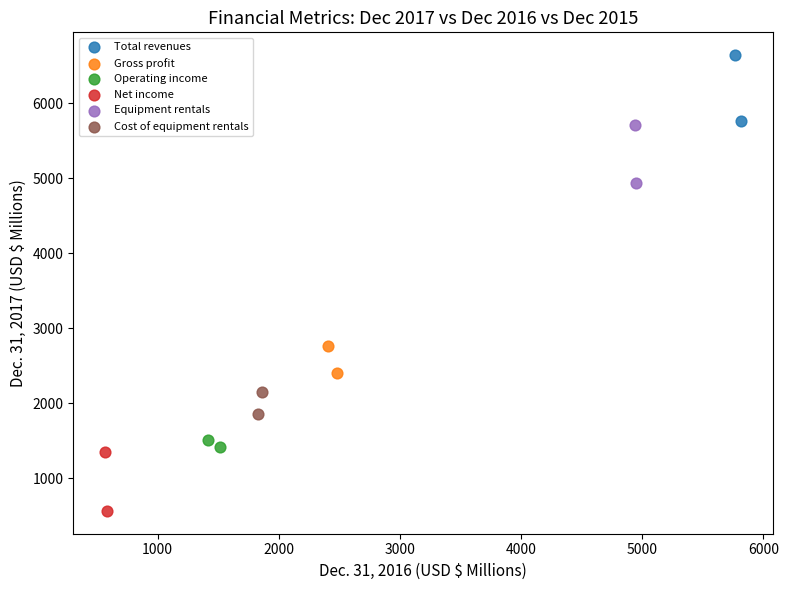

Which series contains the highest Y value?

Total revenues